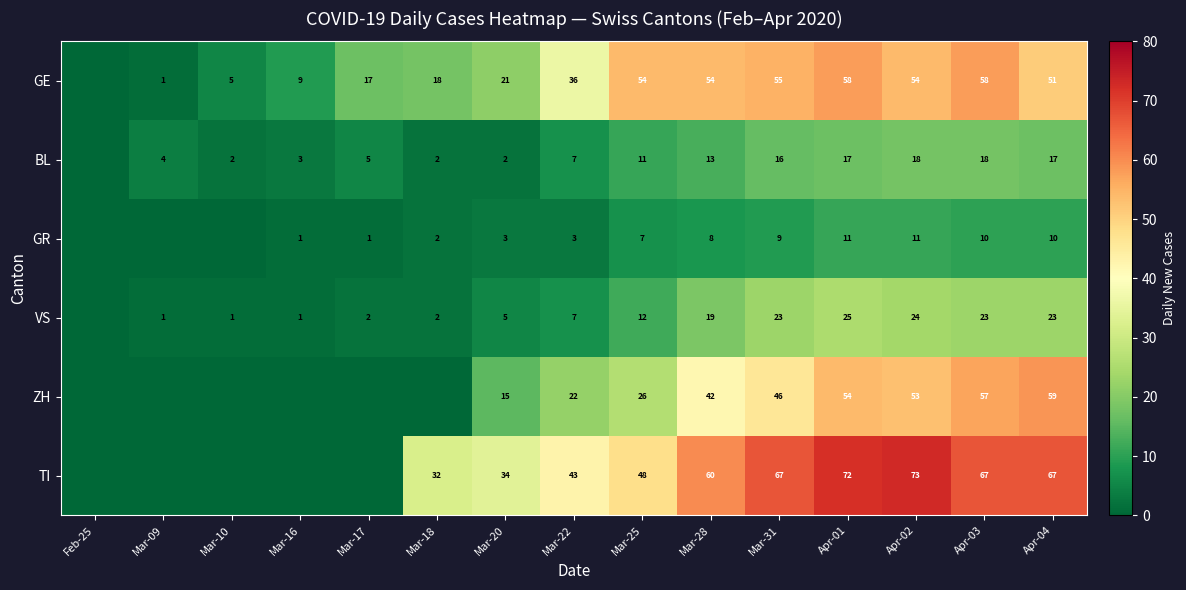

Rank the series at Apr-02 from lowest to highest value.

GR, BL, VS, ZH, GE, TI